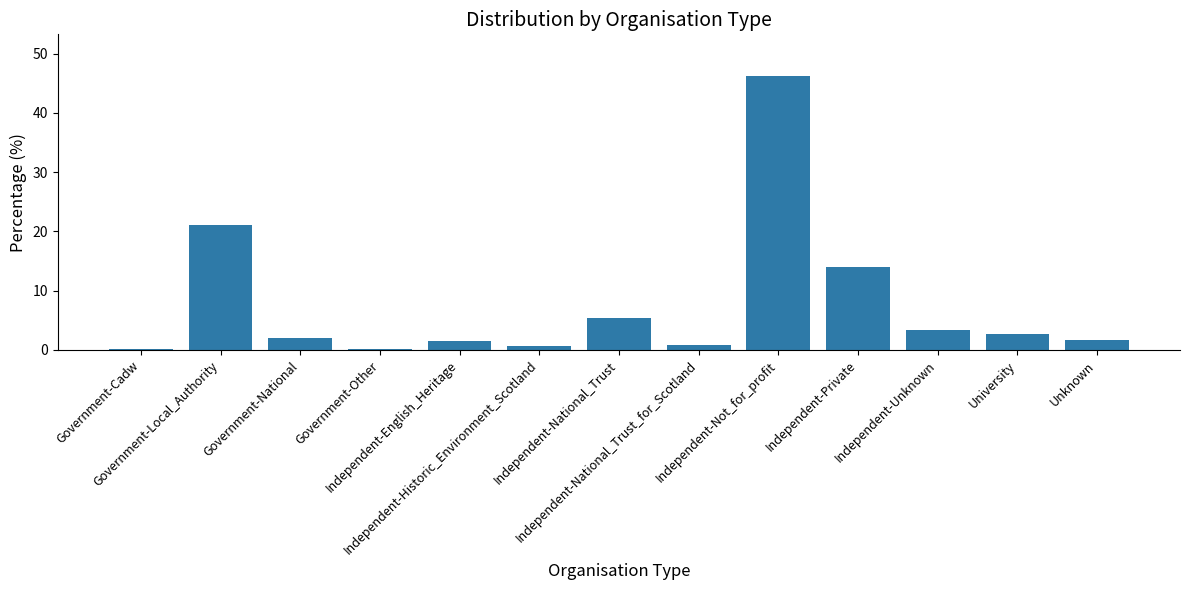

What is the greatest value displayed?

46.3